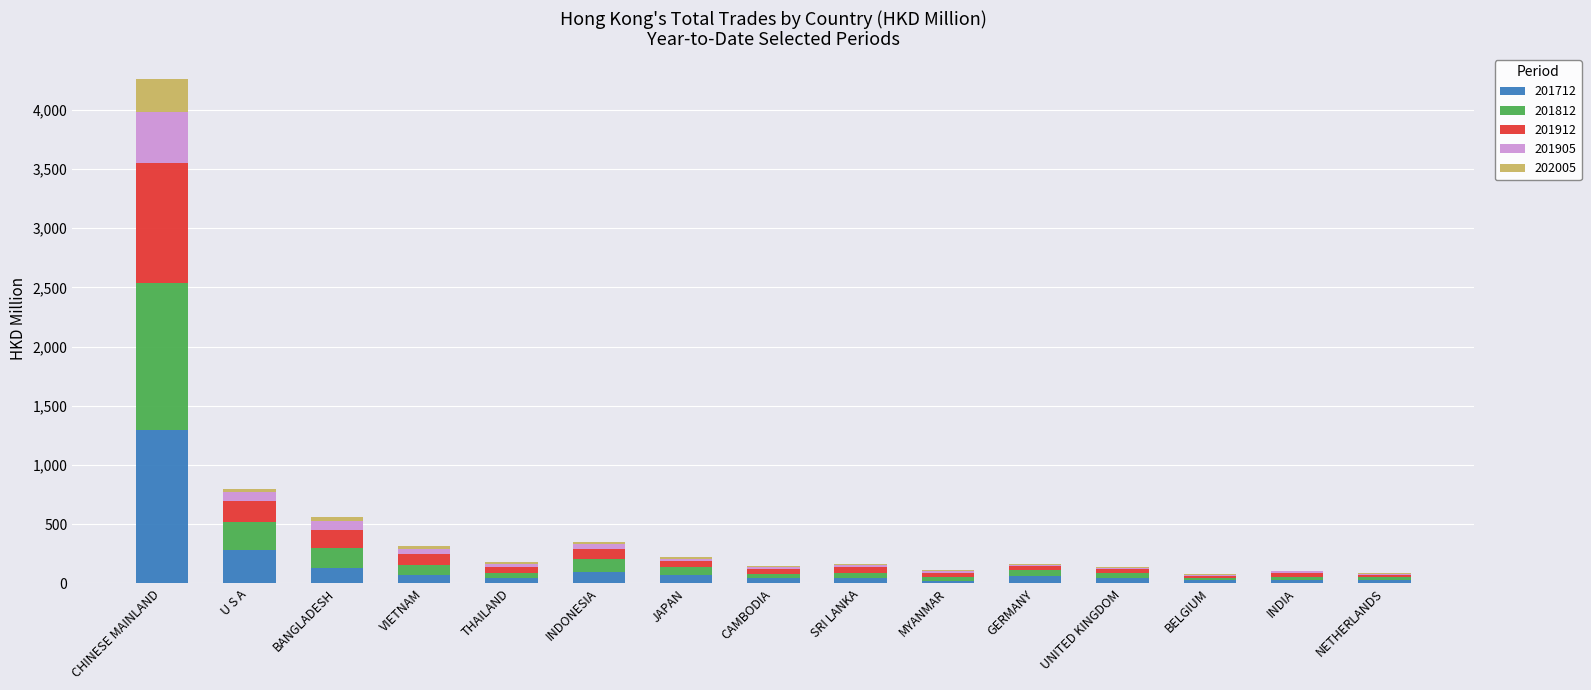

At which category is the sum across all series the highest?

CHINESE MAINLAND